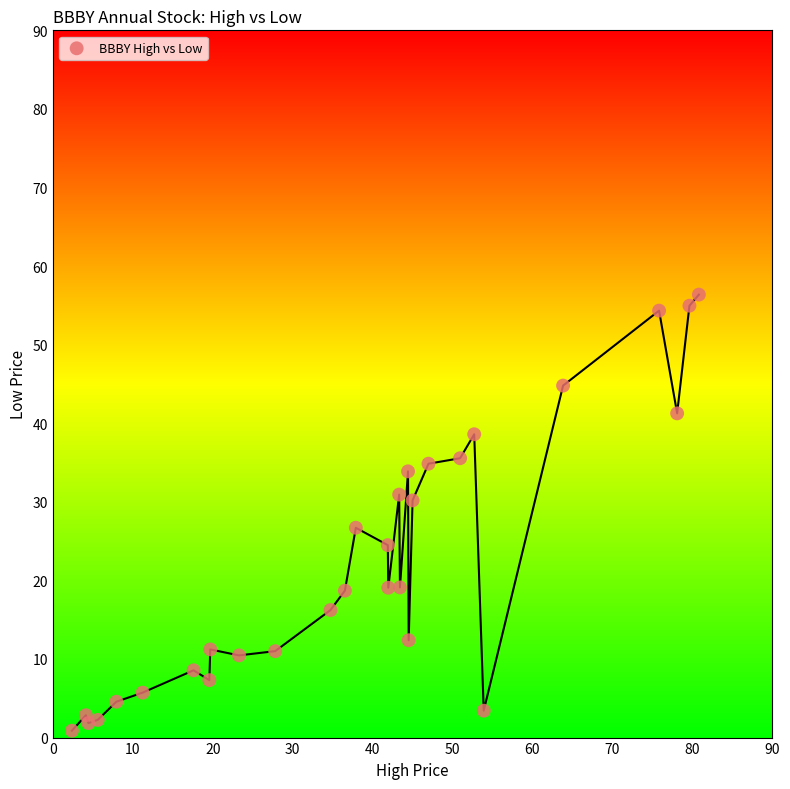

What is the range of X values (max minus min)?

78.4